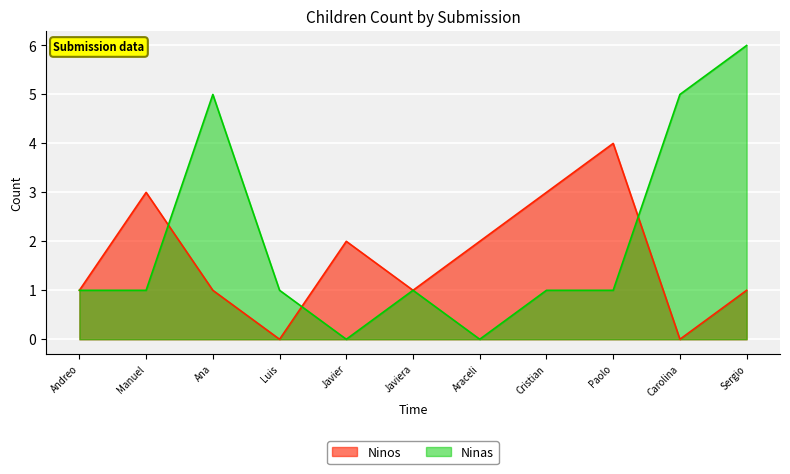

Rank the series at Sergio from lowest to highest value.

Ninos, Ninas